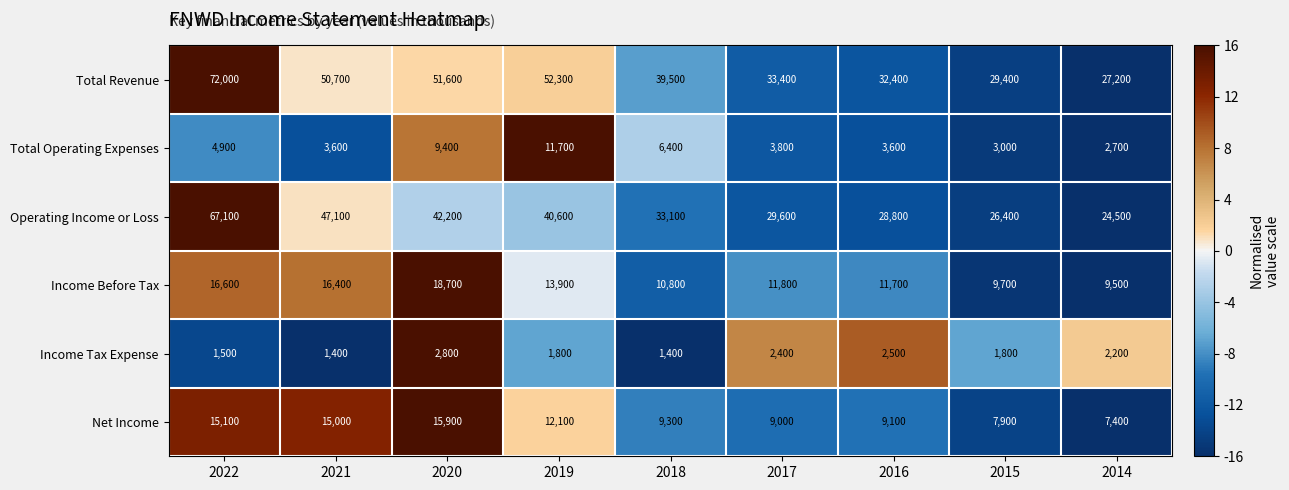

What is the minimum value shown in the chart?

1400